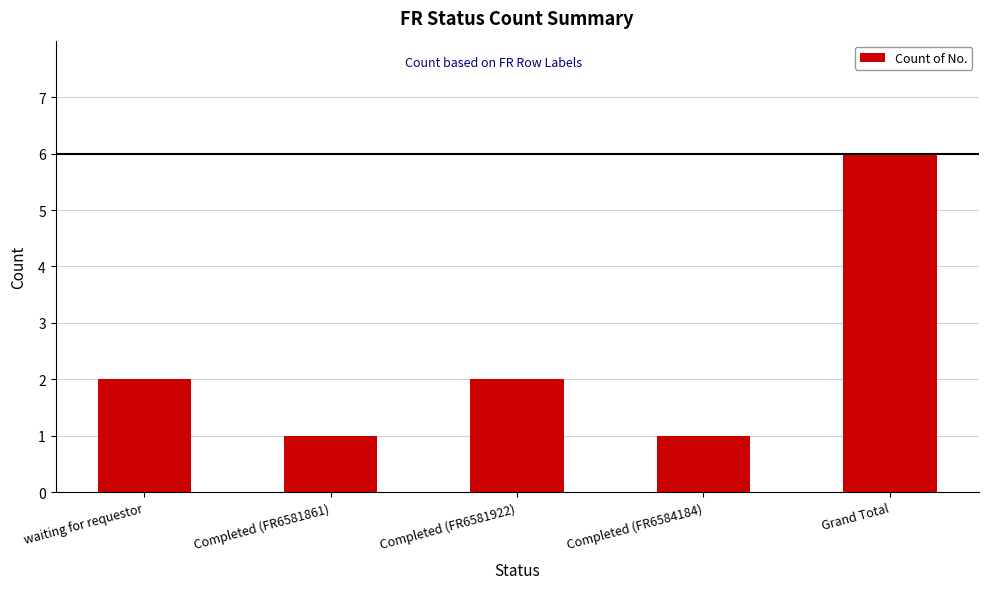

The value at waiting for requestor is 4. True or false?

False